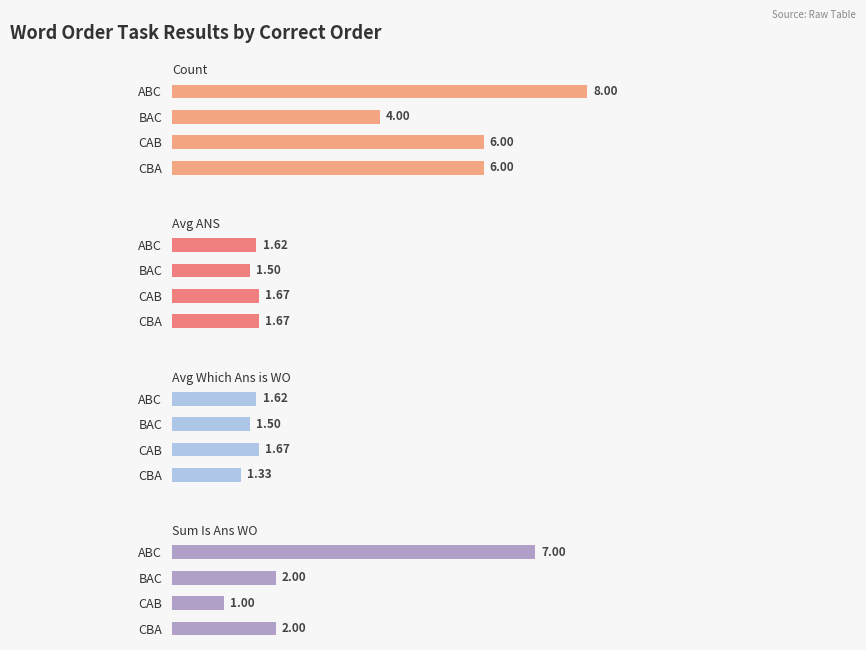

Reading left to right, extract all data points from this chart.

Count: 8.0	4.0	6.0	6.0
Avg ANS: 1.6	1.5	1.7	1.7
Avg Which Ans is WO: 1.6	1.5	1.7	1.3
Sum Is Ans WO: 7.0	2.0	1.0	2.0